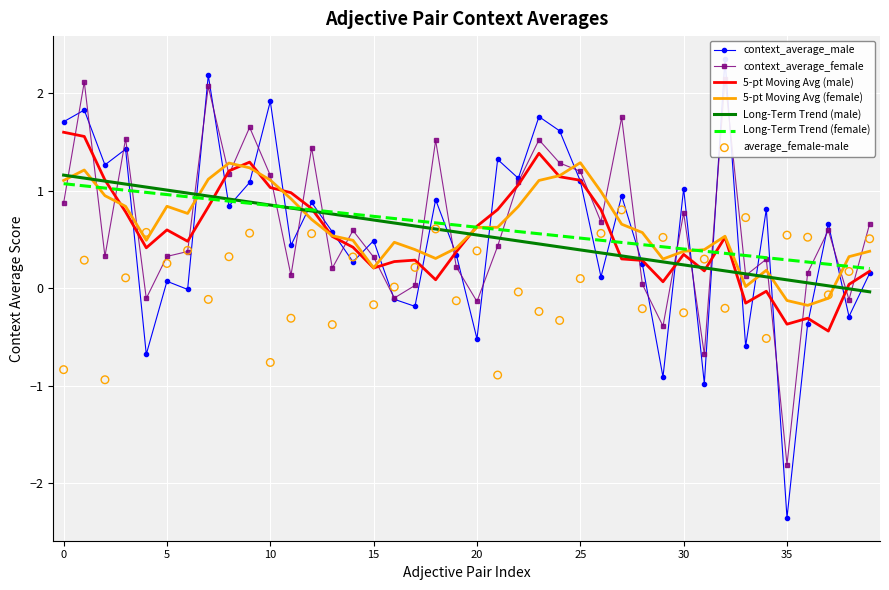

At which category is the sum across all series the highest?

32